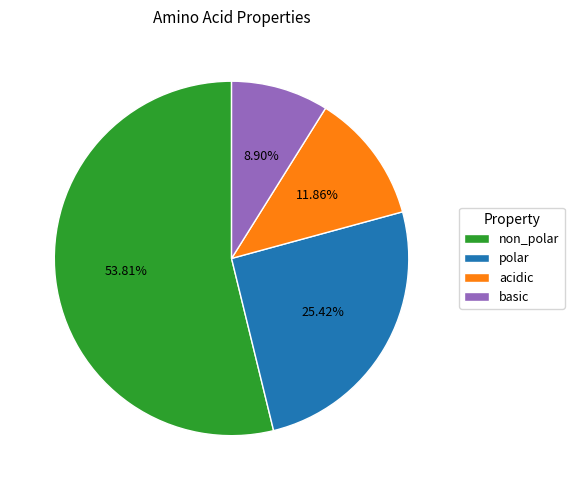

Rank the categories by value from highest to lowest.

non_polar, polar, acidic, basic